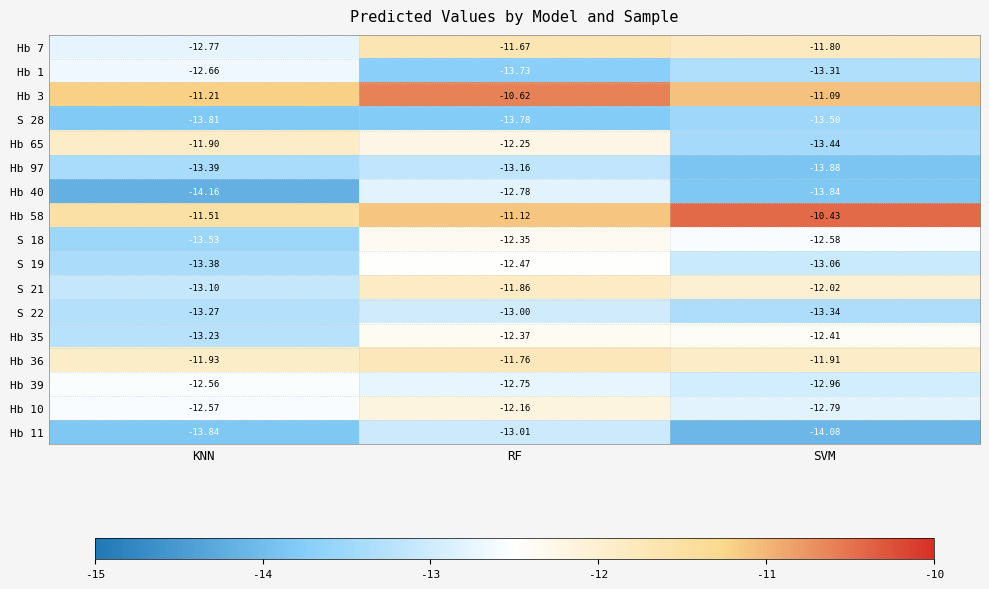

Which series has the largest total across all categories?

Hb 3